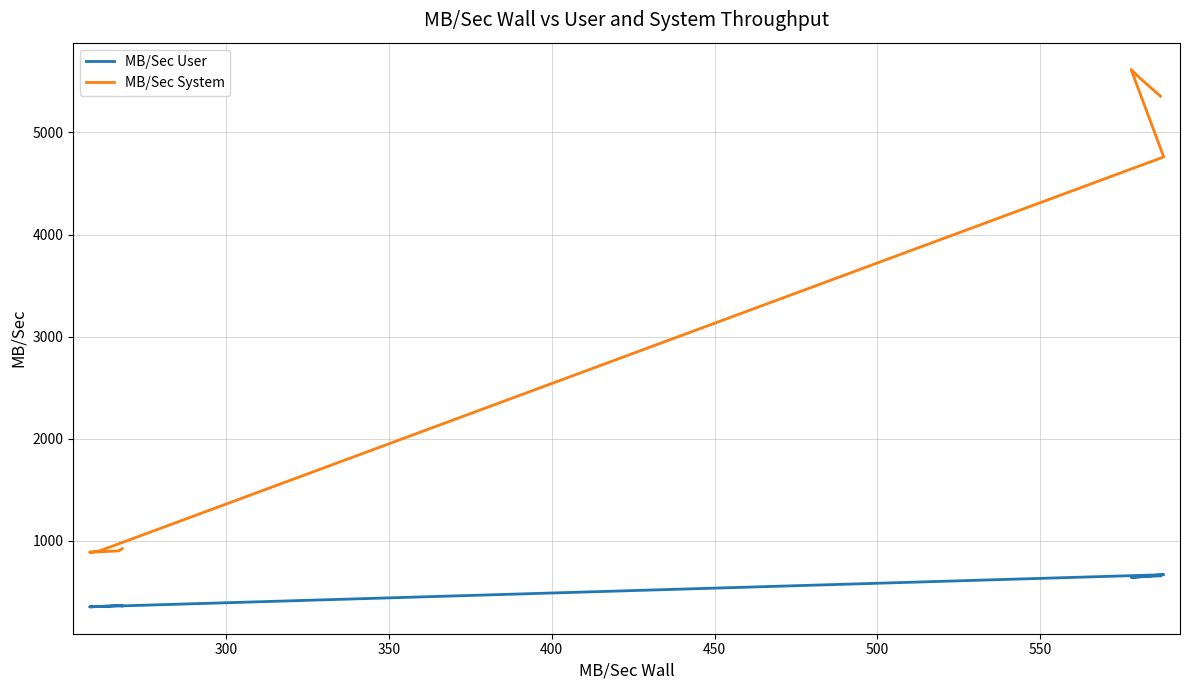

What is the minimum value for MB/Sec User?

355